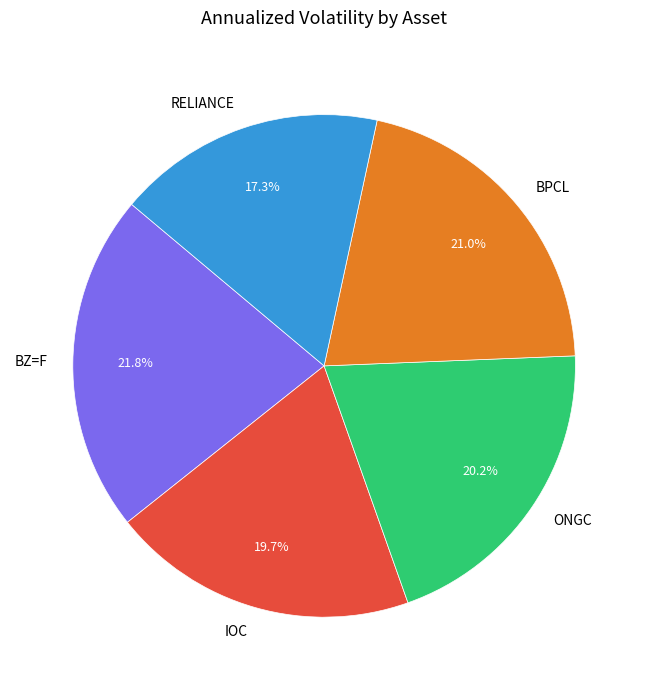

Which slice is the smallest?

RELIANCE